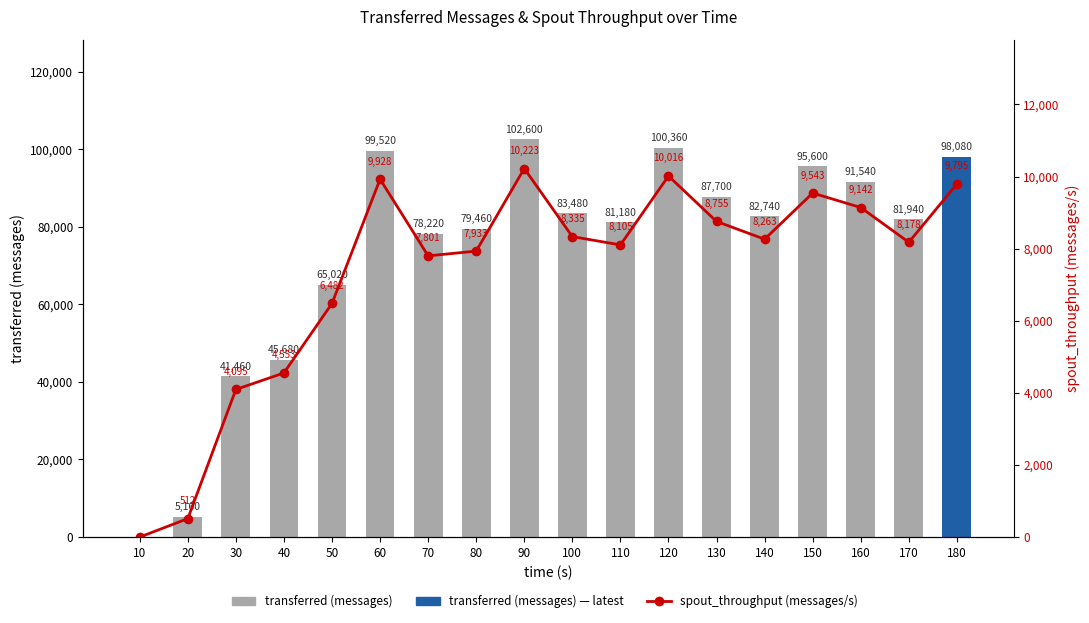

The chart shows a value of 5802 at 30. True or false?

False